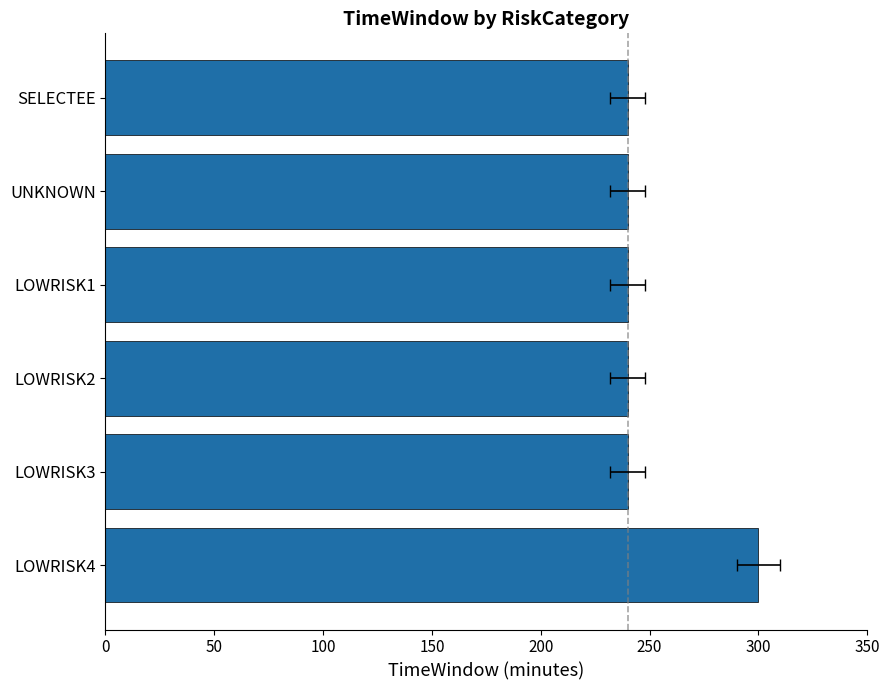

The chart shows a value of 96 at UNKNOWN. True or false?

False